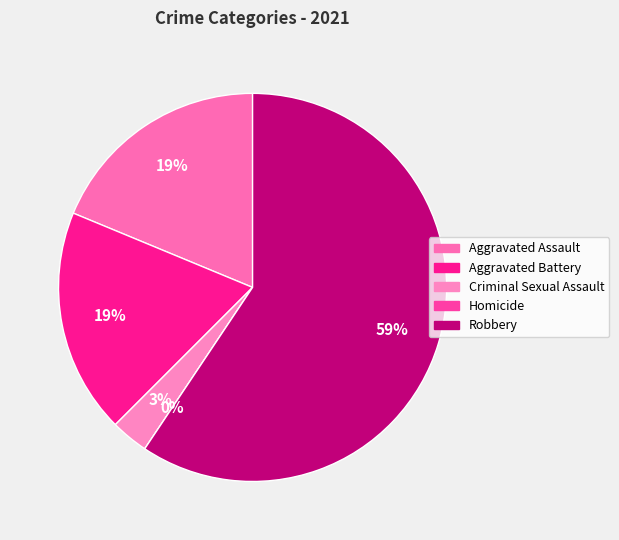

Does Robbery account for over 50% of the chart?

Yes